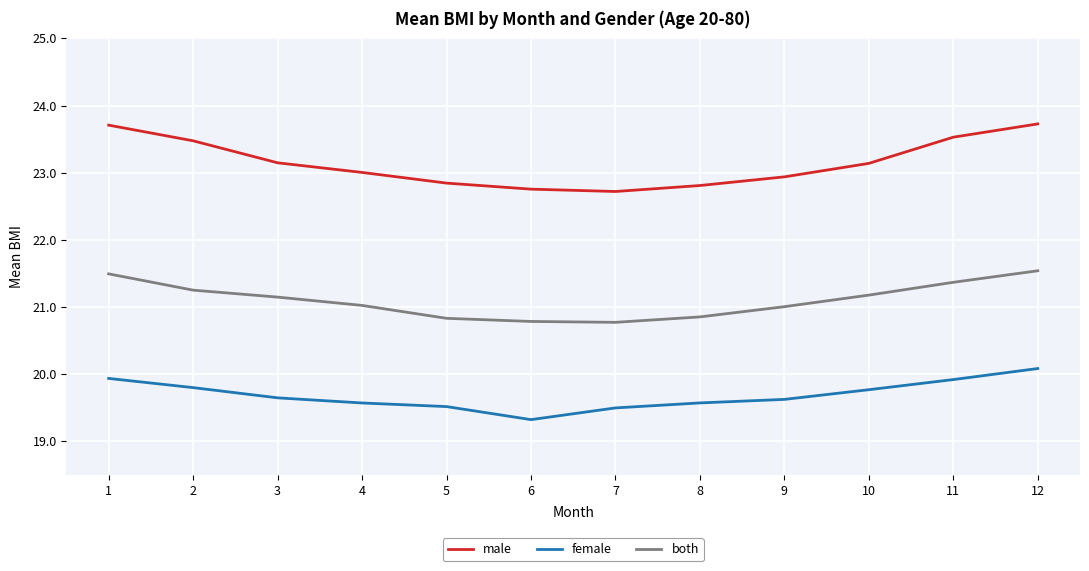

At 3, list the series in order from smallest to largest.

female, both, male